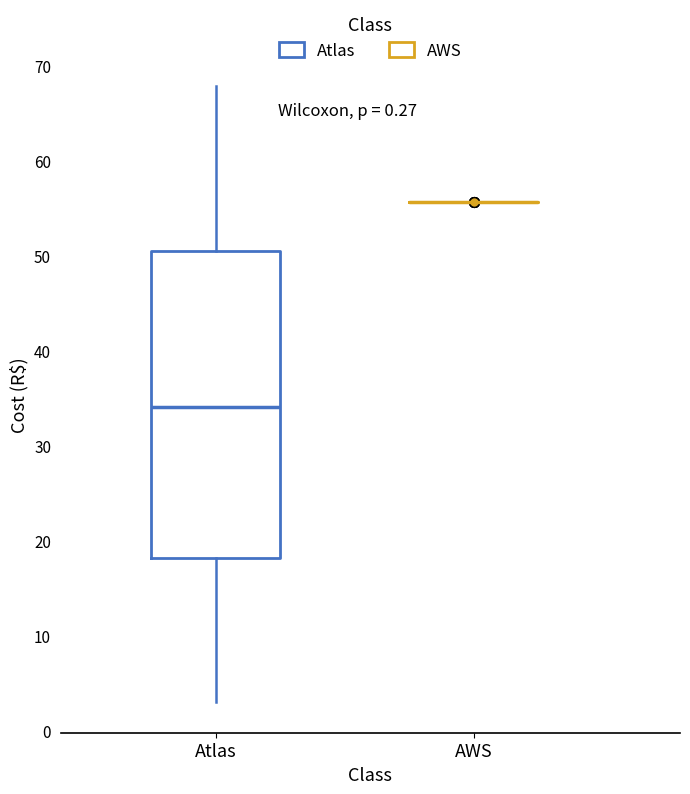

Reading left to right, transcribe this box plot: for each box, give where its median line is, the range the box spans, and where its two whiskers end, as read against the y-axis. The values are not printed on the chart, so give them approximately, as read against the axis.

Atlas: median 34, box 18 to 50, whiskers 3 to 68
AWS: box collapsed to a line at 56, whiskers 56 to 56